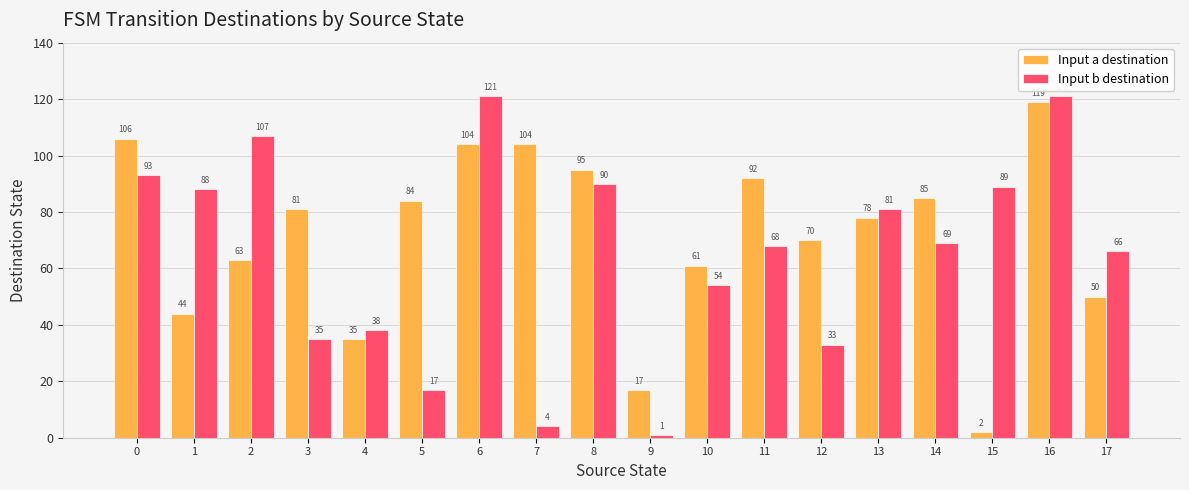

Rank the series by their average value, from lowest to highest.

Input b destination, Input a destination